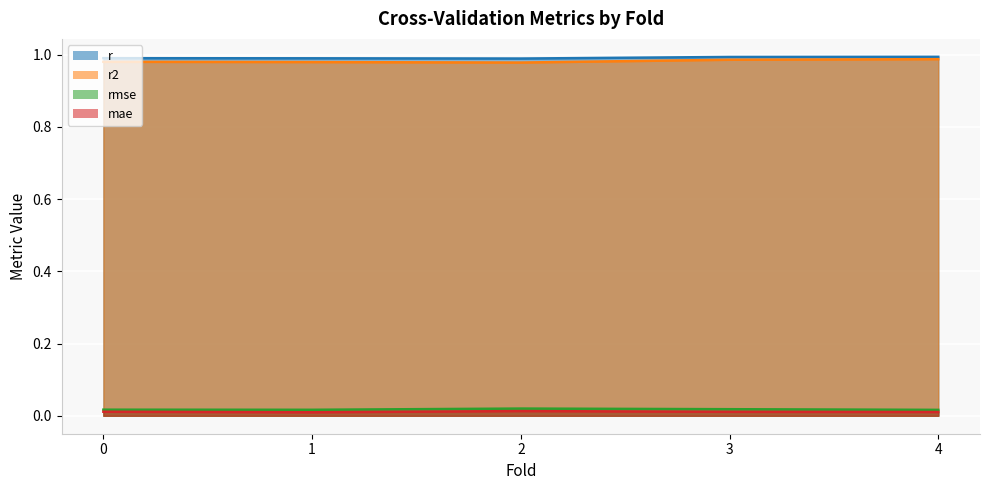

What is the value of the r point at the 2nd from the left?

1.0